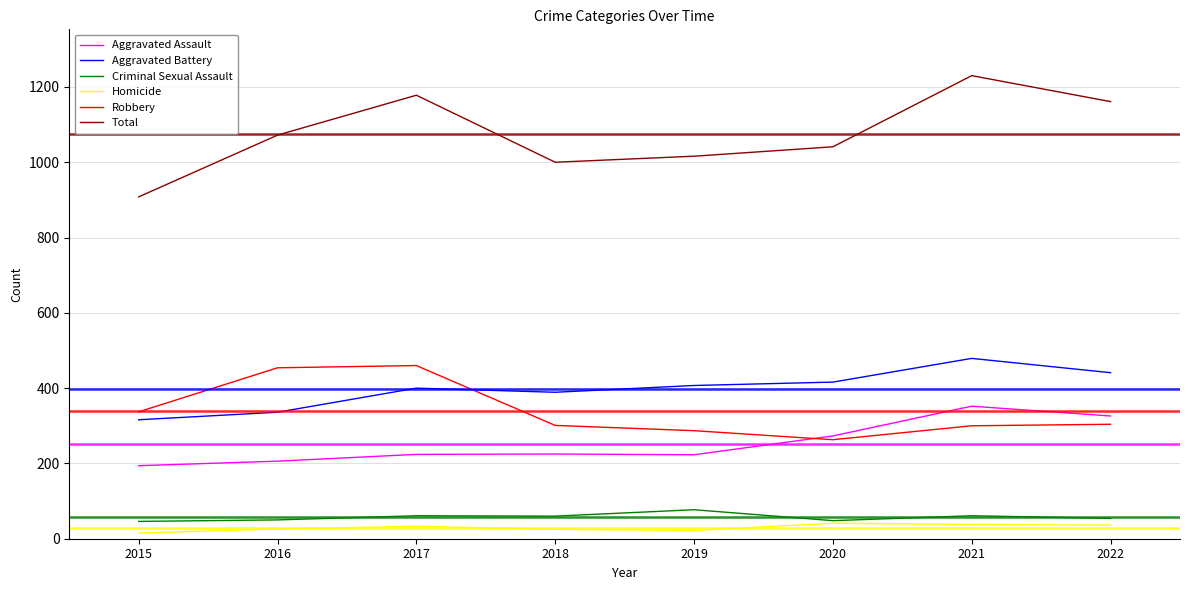

True or false: Aggravated Battery and Aggravated Assault cross at least once.

False